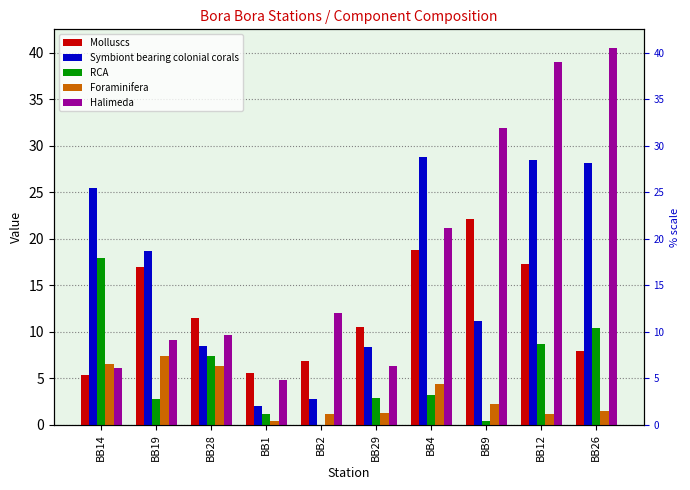

True or false: Halimeda has a value of 6.3 at BB29.

True